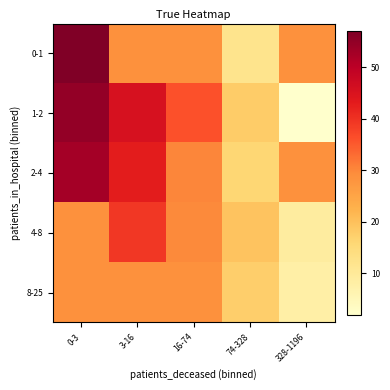

Reading left to right, transcribe all the data shown in this chart.

0-1: 0-3=57.0	3-16=28.8	16-74=28.8	74-328=12.0	328-1196=28.8
1-2: 0-3=54.8	3-16=45.5	16-74=36.0	74-328=18.0	328-1196=2.0
2-4: 0-3=52.8	3-16=43.0	16-74=30.2	74-328=16.0	328-1196=28.8
4-8: 0-3=28.8	3-16=39.3	16-74=29.8	74-328=19.5	328-1196=9.0
8-25: 0-3=28.8	3-16=28.8	16-74=28.8	74-328=17.5	328-1196=7.9